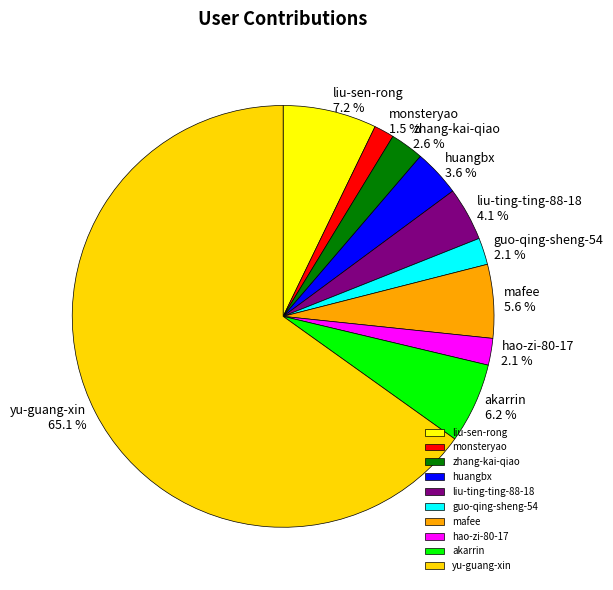

Is it true that akarrin is 17% of the pie?

False